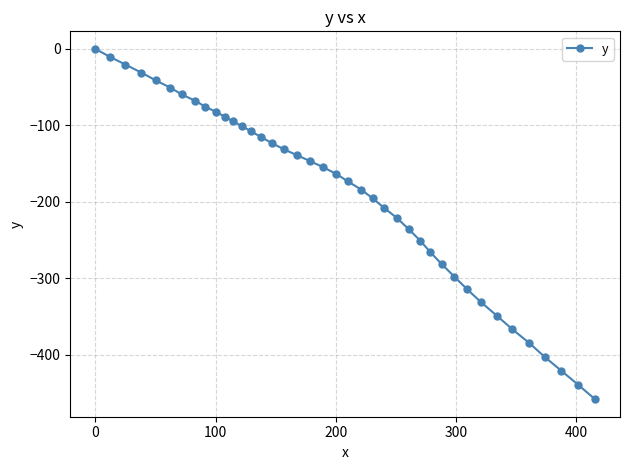

What is the sum of all values?

-7586.9